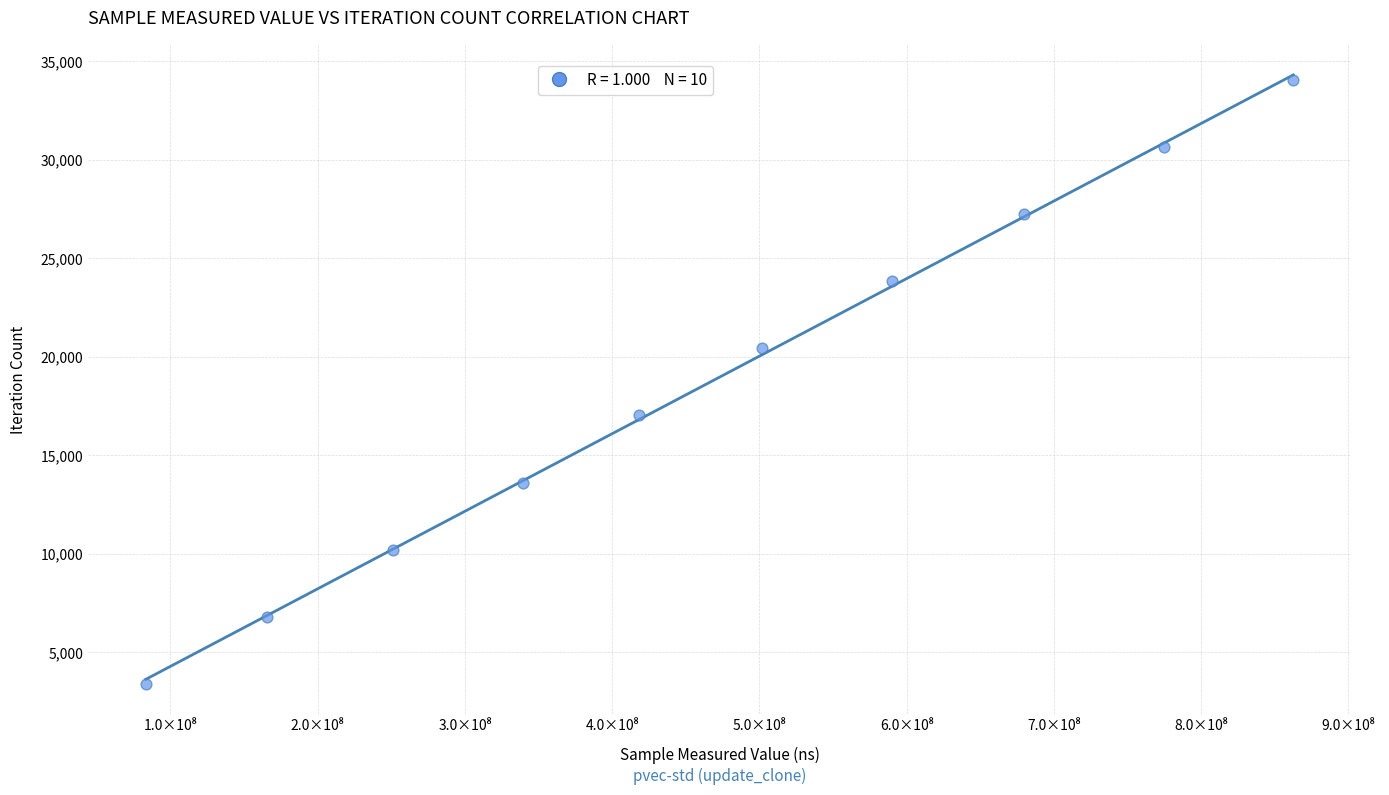

What is the average X value?

466701339